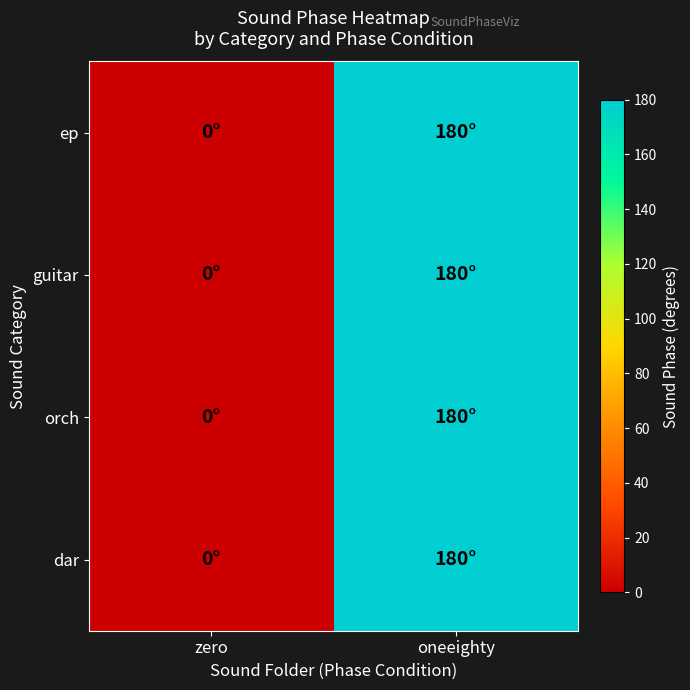

Which series has the largest range (max minus min)?

ep